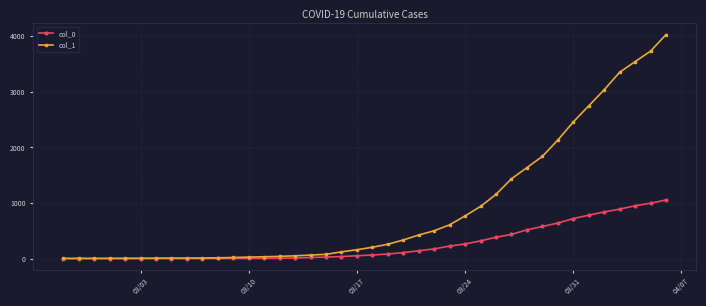

List the series in order of their peak value, highest first.

col_1, col_0